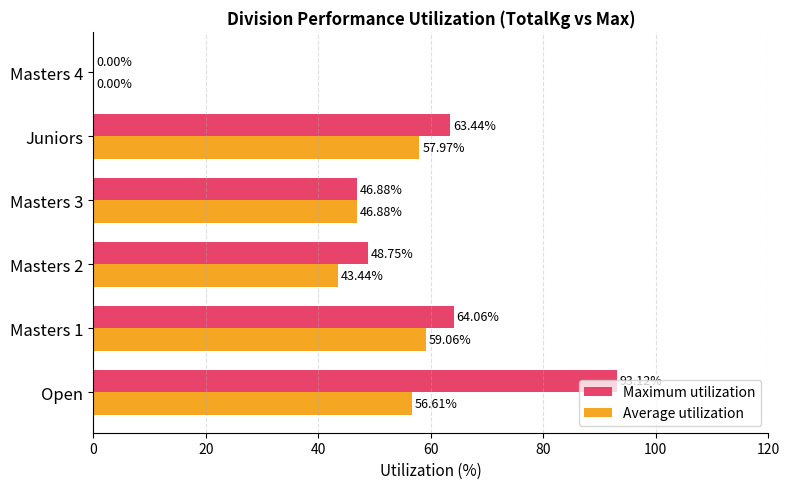

What is the total value across all series at Masters 3?

93.8